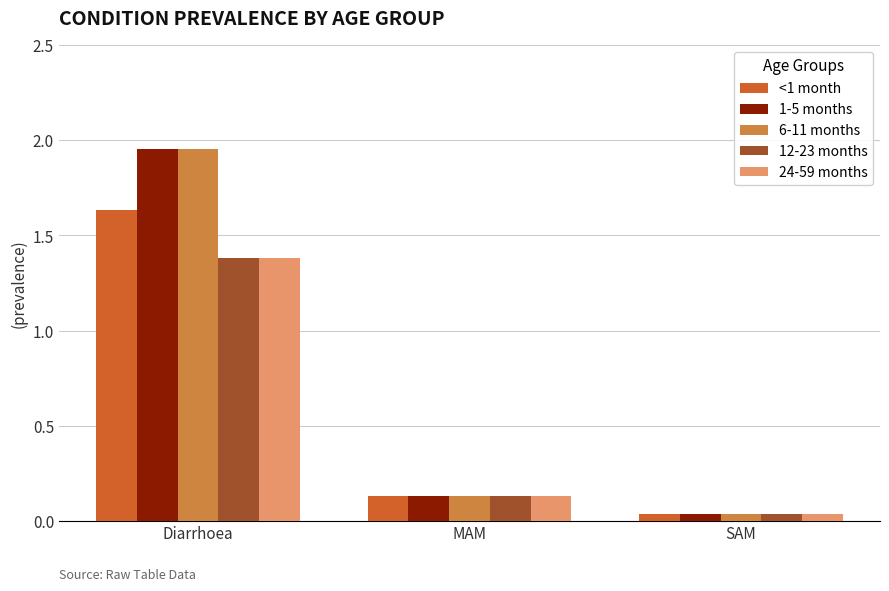

At which label does 12-23 months reach its peak?

Diarrhoea